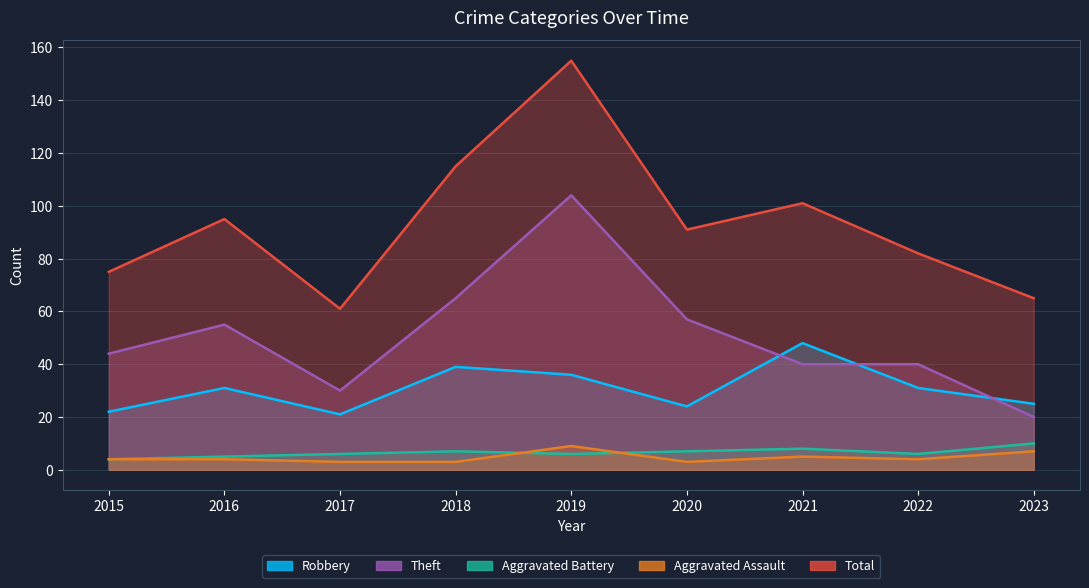

Rank the series at 2017 from highest to lowest value.

Total, Theft, Robbery, Aggravated Battery, Aggravated Assault